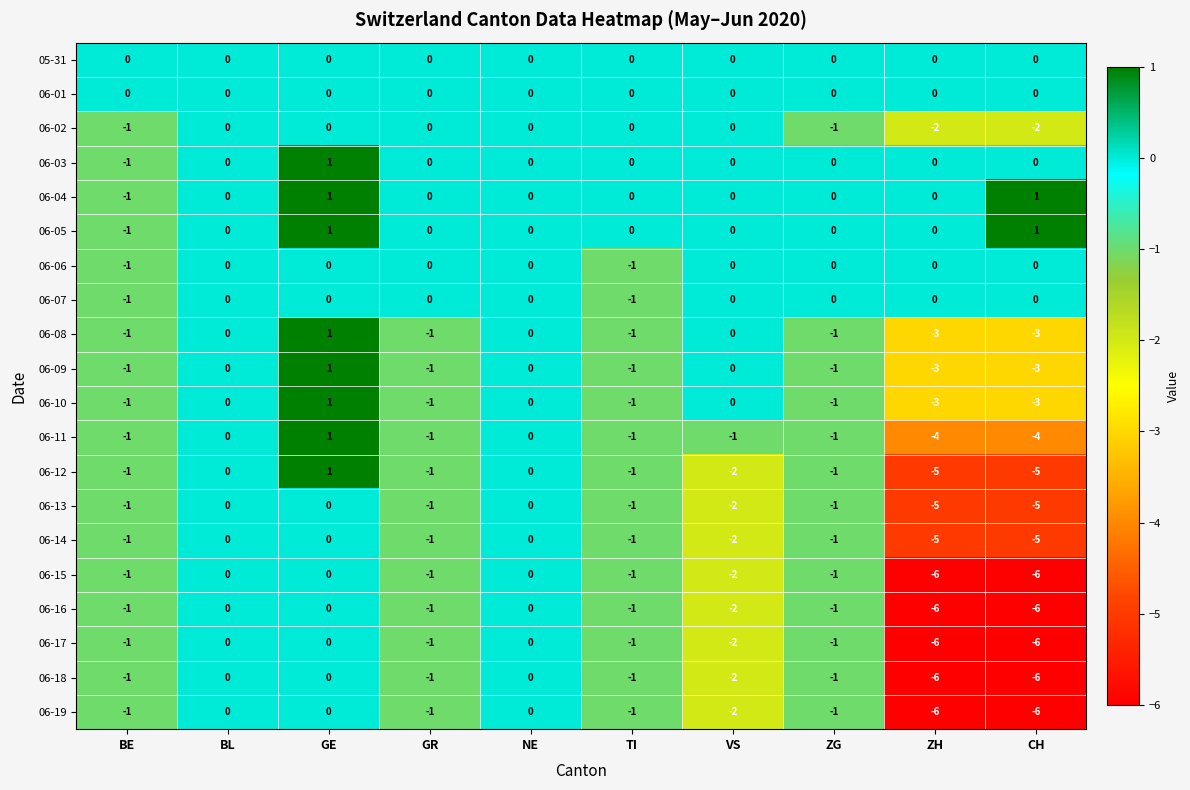

At how many categories does at least one series exceed -1?

10